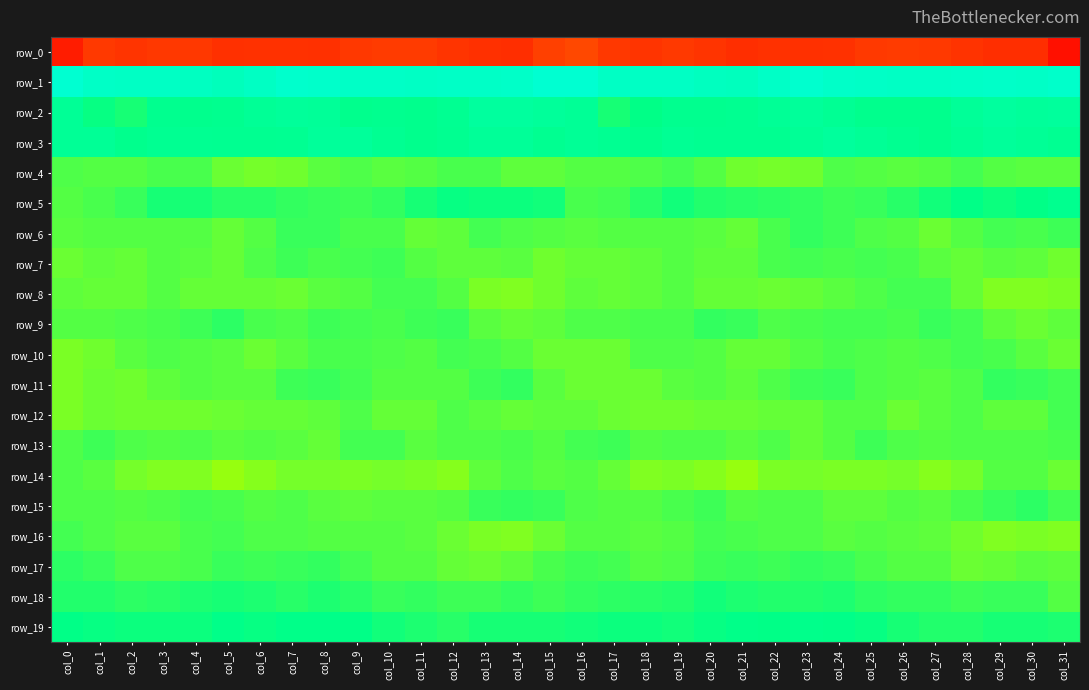

What is the difference between the highest and lowest values at col_8?

235.5